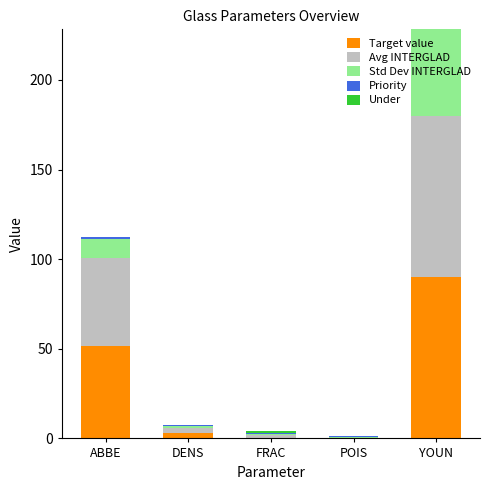

At which category is the sum across all series the highest?

YOUN